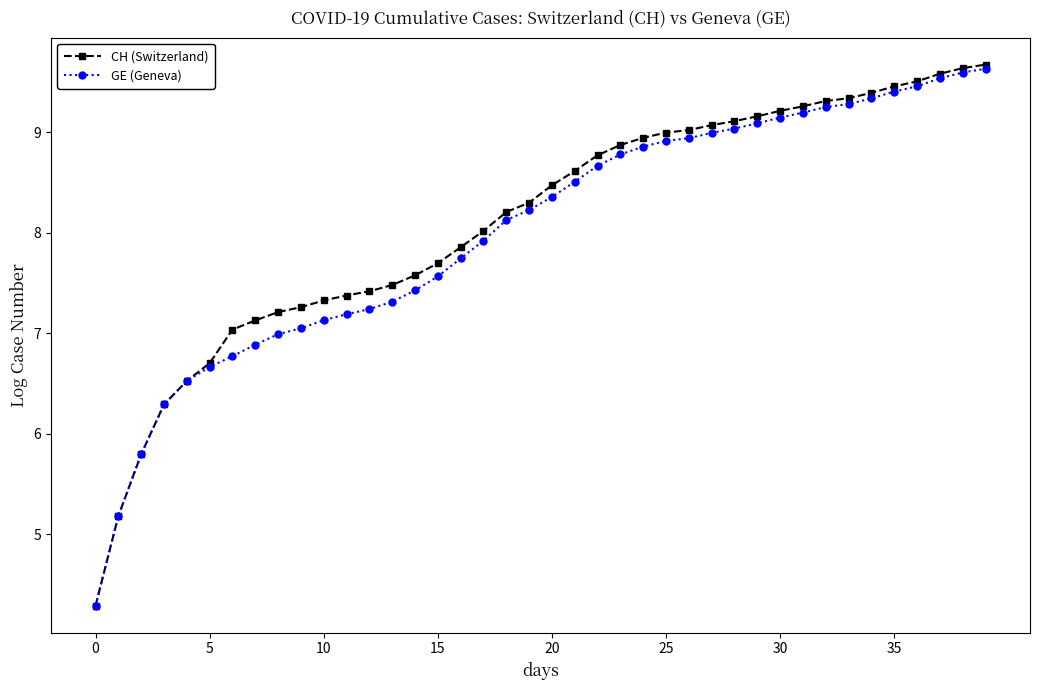

What is the value of the GE (Geneva) point at the 28th from the left?

9.0